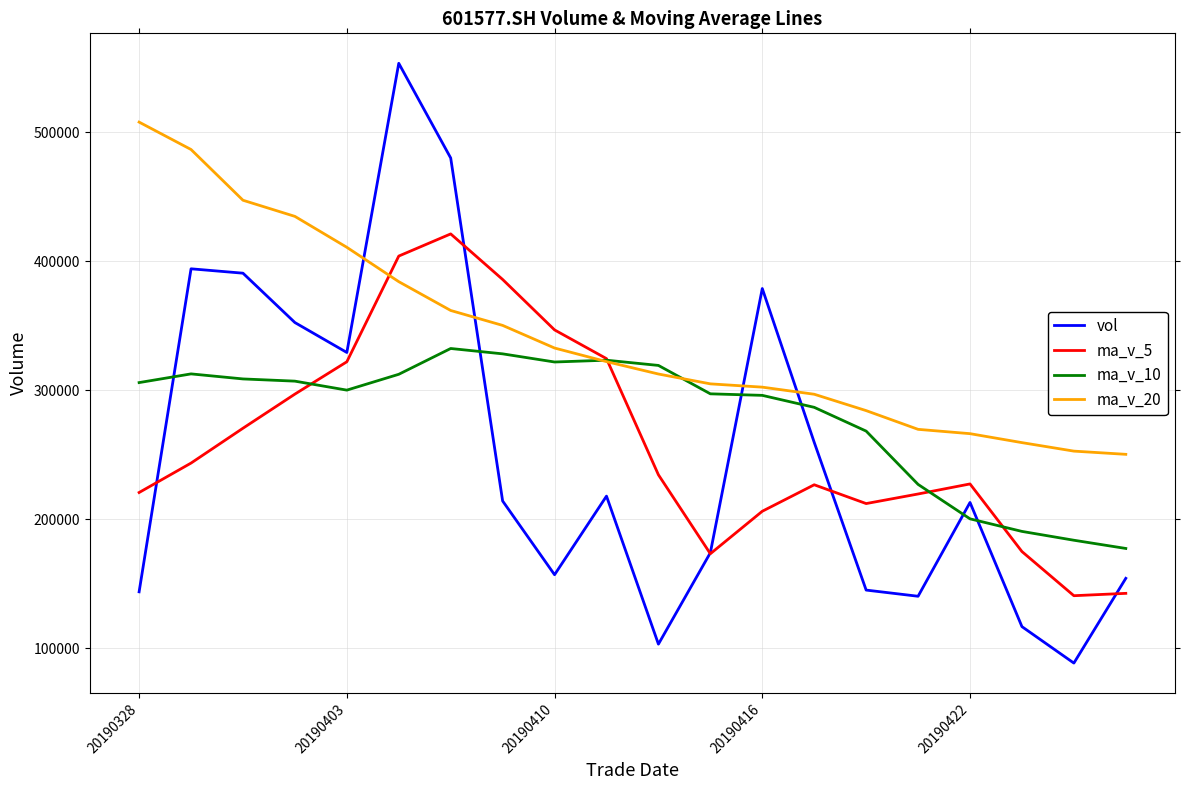

What is the minimum value shown in the chart?

88691.0